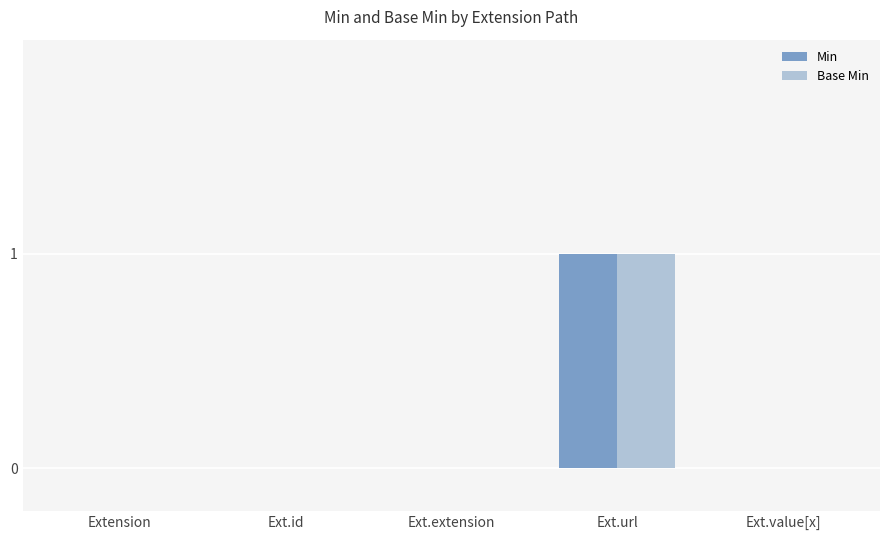

Which label corresponds to the largest value in the chart?

Ext.url